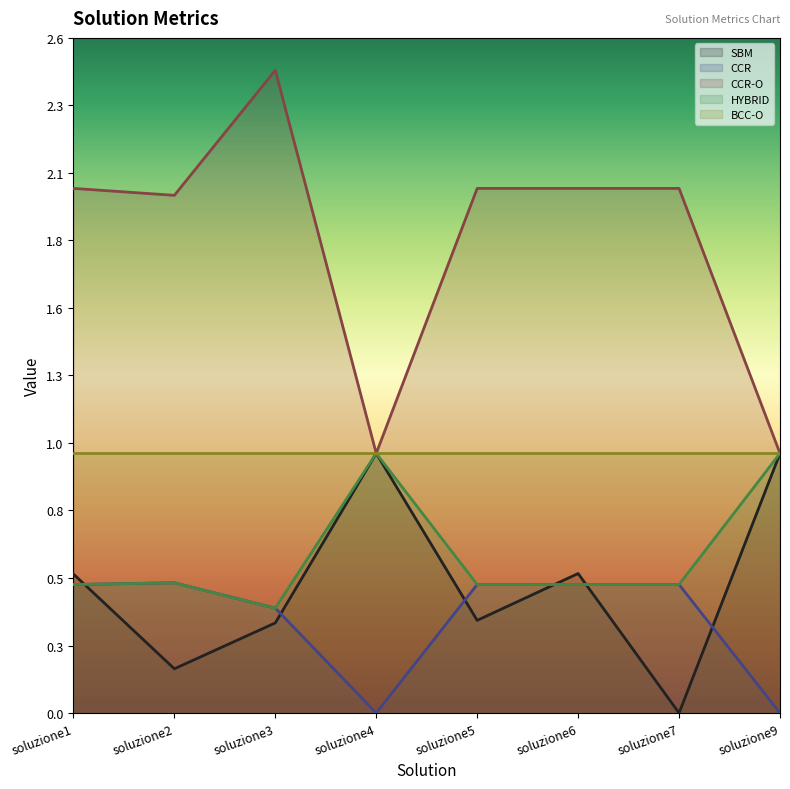

Where do SBM and CCR-O first cross each other?

soluzione7 and soluzione9